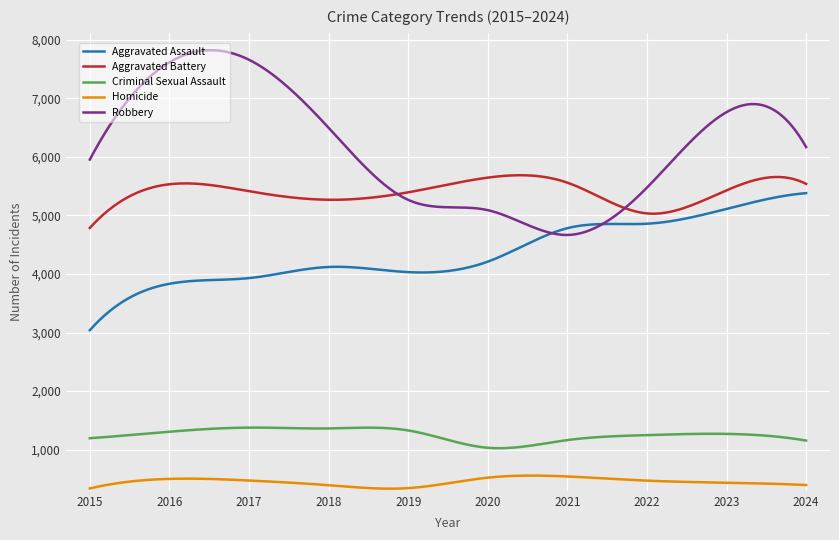

Which series has the largest total across all categories?

Robbery